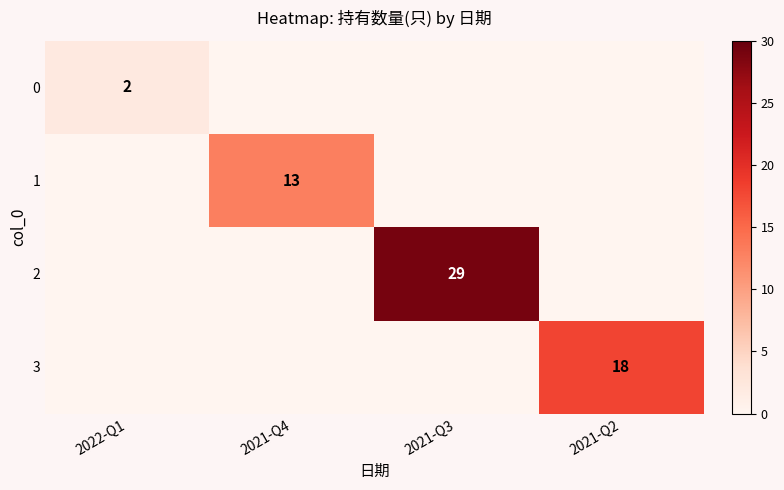

At which category does the chart reach its peak across all series?

2021-Q3